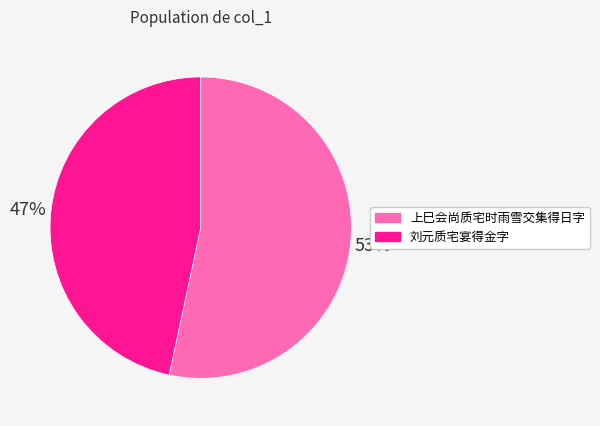

Is the sum of 刘元质宅宴得金字 and 上巳会尚质宅时雨雪交集得日字 greater than half?

Yes